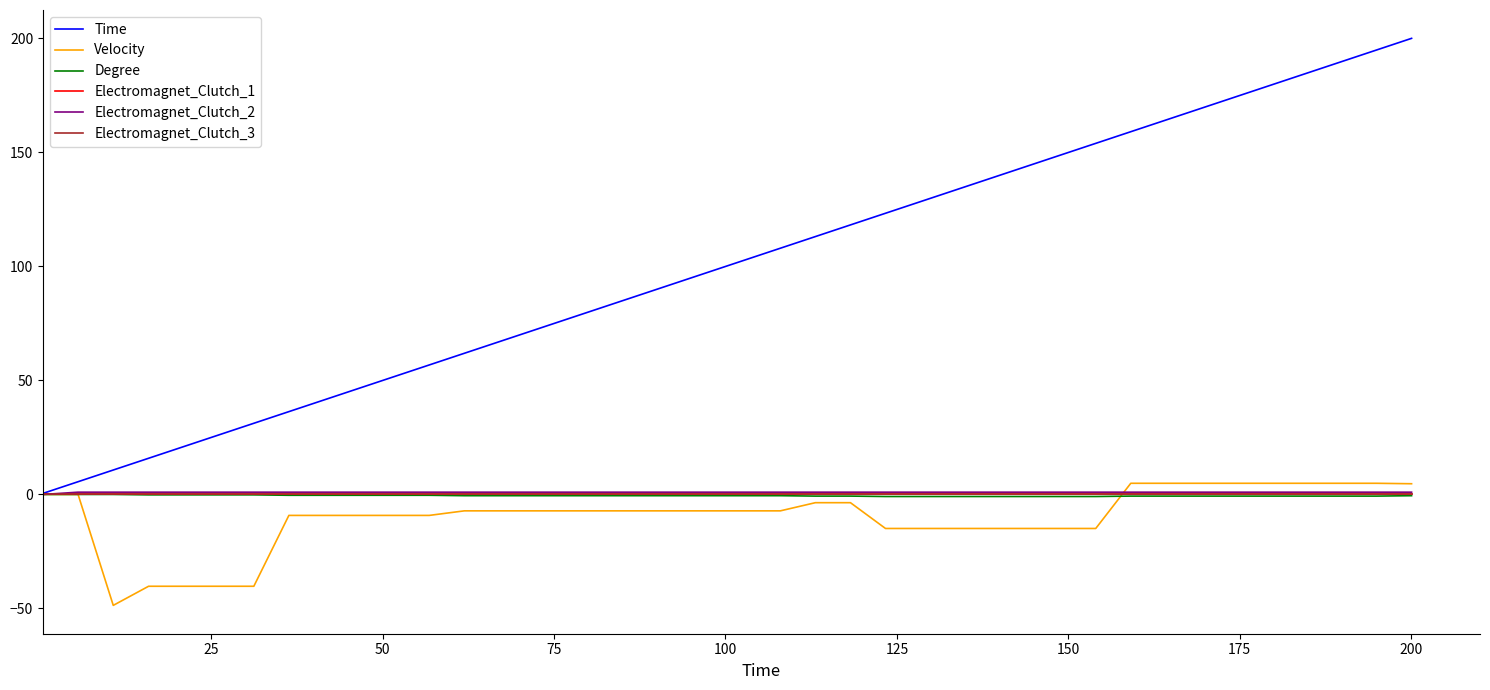

True or false: Electromagnet_Clutch_3 and Electromagnet_Clutch_1 intersect in this chart.

False